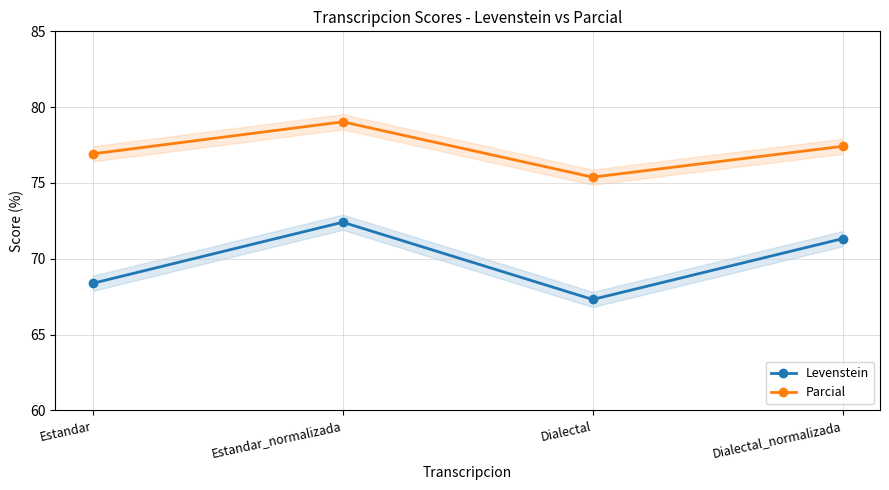

Which series changed the most between Estandar_normalizada and Dialectal_normalizada?

Parcial